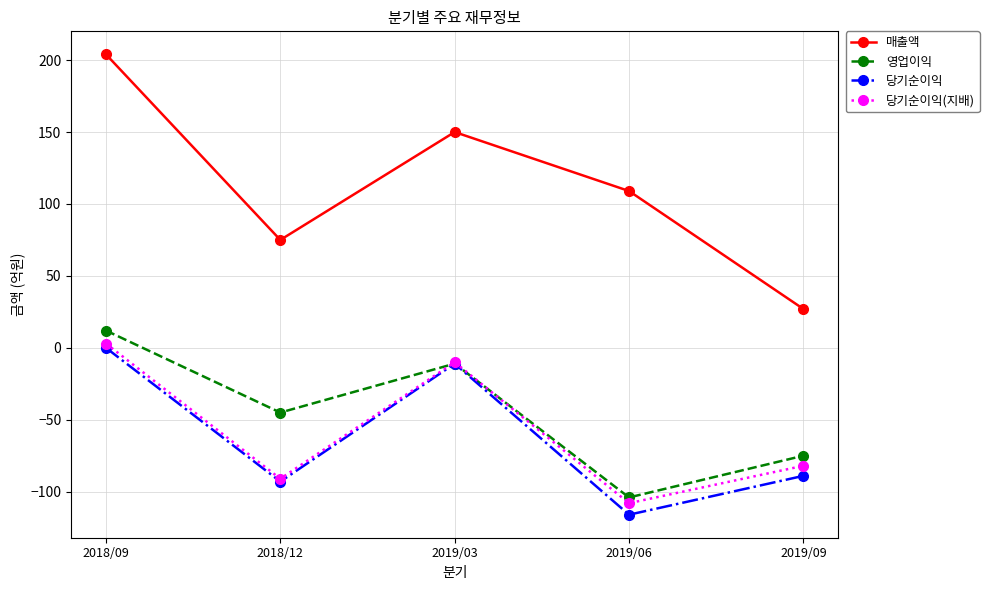

At which category is the sum across all series the highest?

2018/09